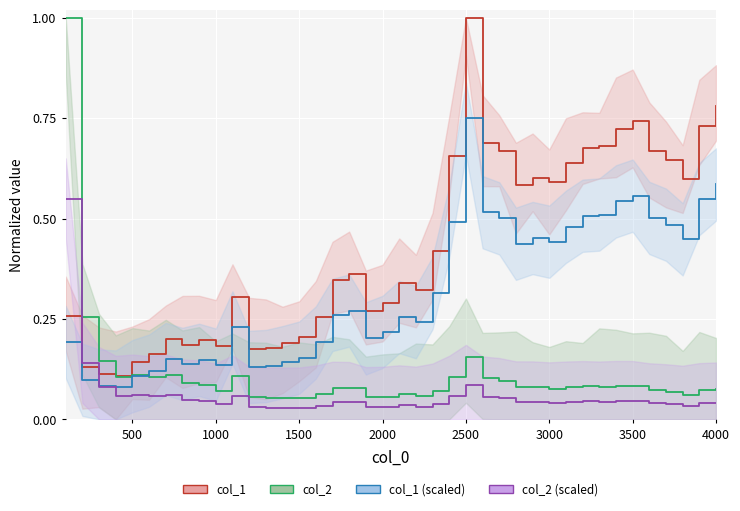

Count the col_1 (scaled) values in the range 0 to 1.

40